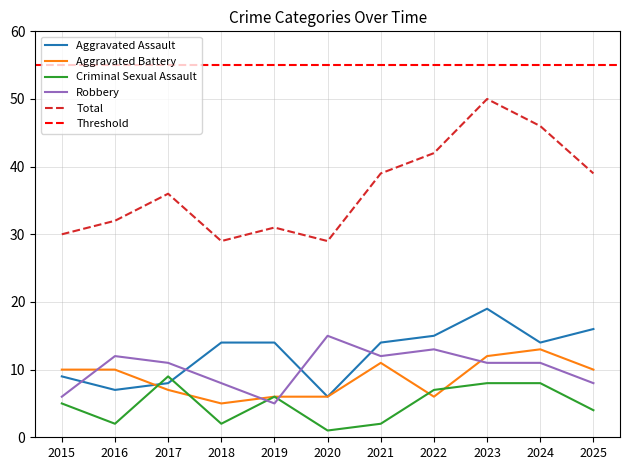

True or false: Total and Aggravated Battery cross at least once.

False